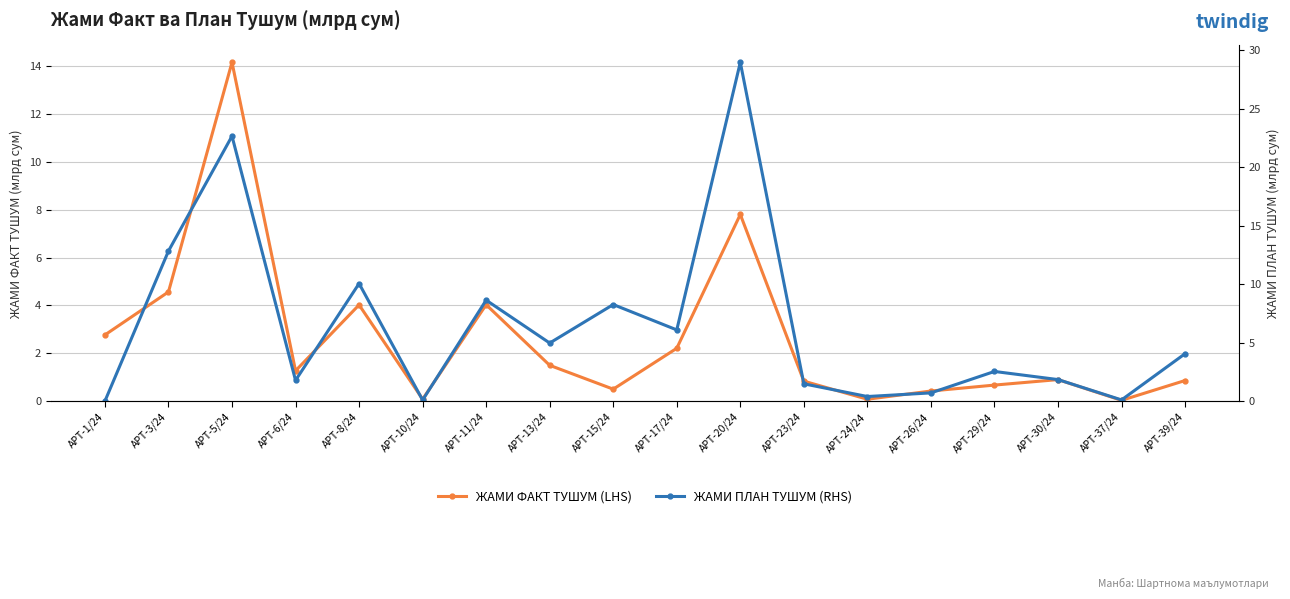

At which category is the sum across all series the highest?

APT-5/24